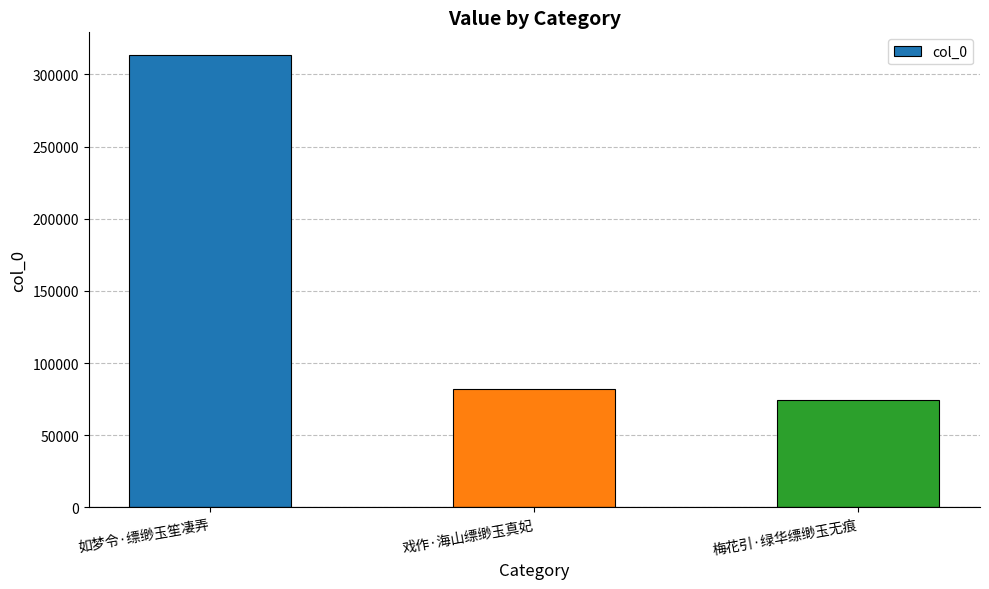

At which label is the value closest to 193762?

戏作·海山缥缈玉真妃